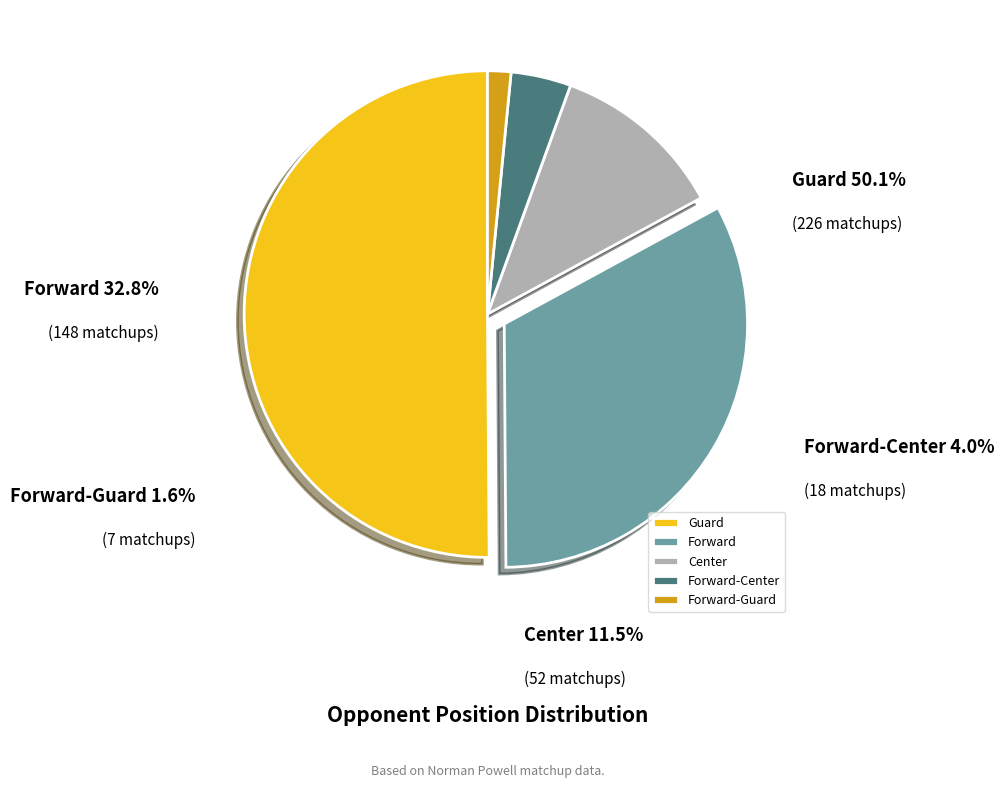

What is the change in value from Forward to Center?

-96